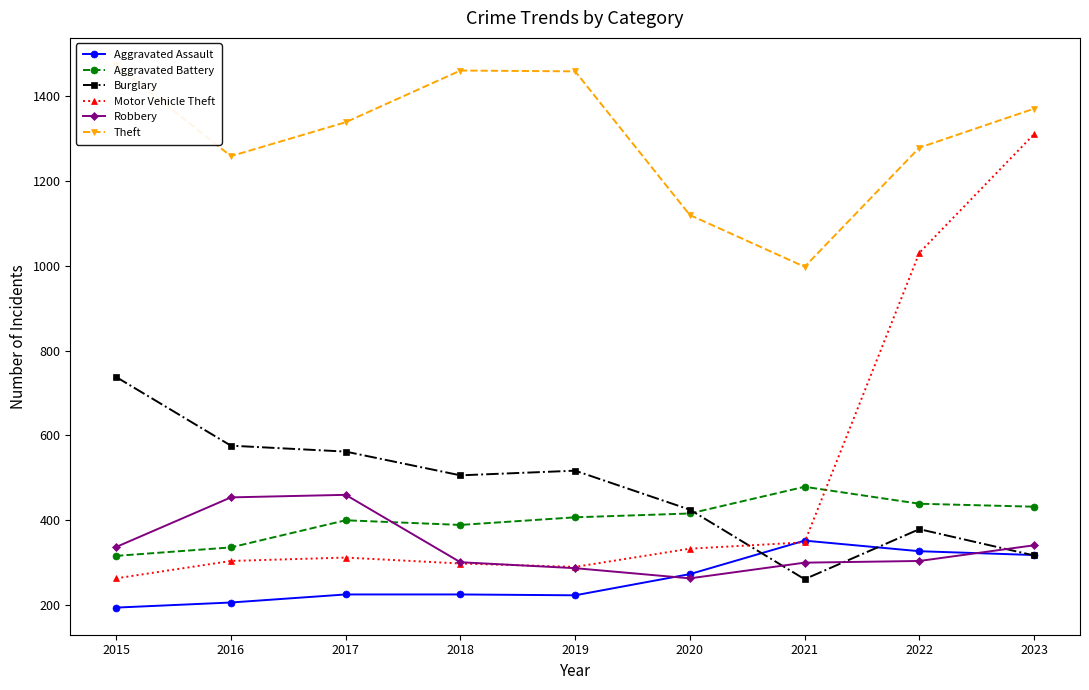

What are all the series names shown in the legend?

Aggravated Assault, Aggravated Battery, Burglary, Motor Vehicle Theft, Robbery, Theft